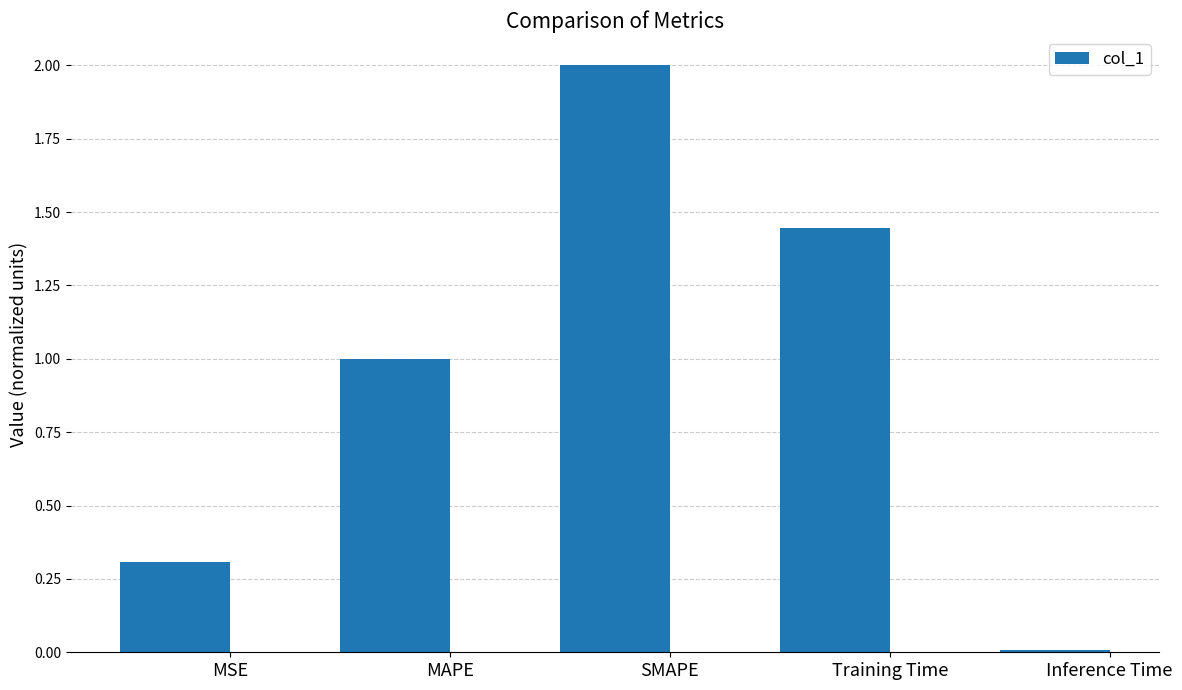

How many data points does each series have?

5